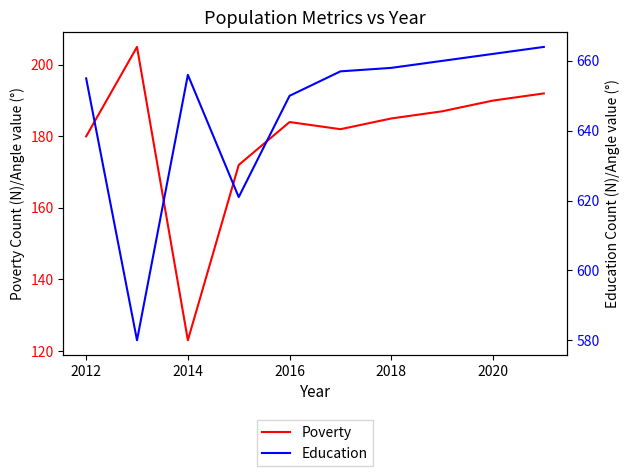

The value of Poverty at 2020 is 63. True or false?

False